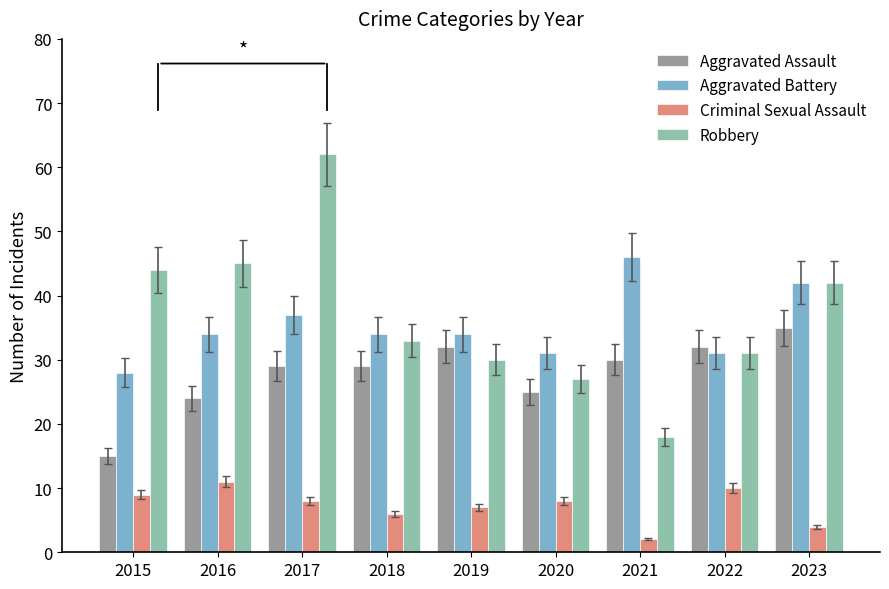

Which series changed the most between 2015 and 2022?

Aggravated Assault